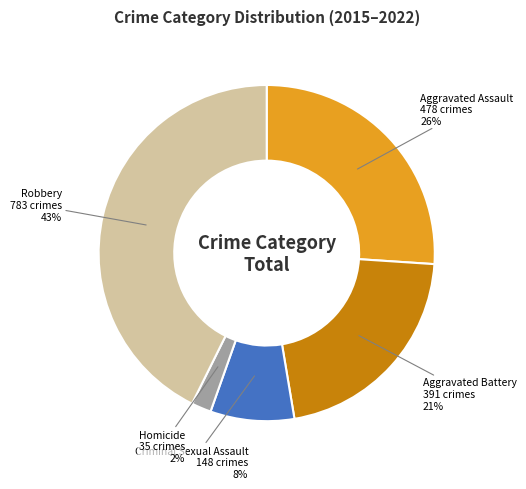

What is the largest slice in the pie chart?

Robbery